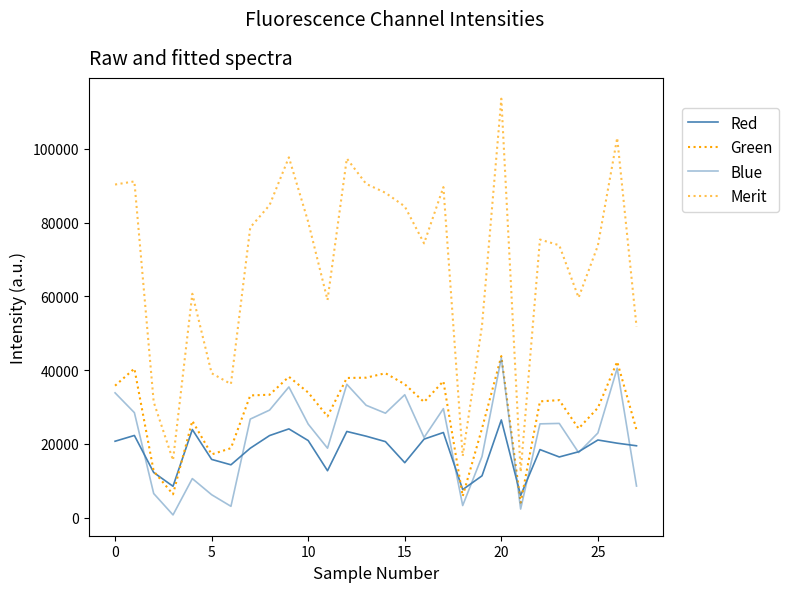

What is the difference between the maximum and minimum values in the Green series?

39778.1